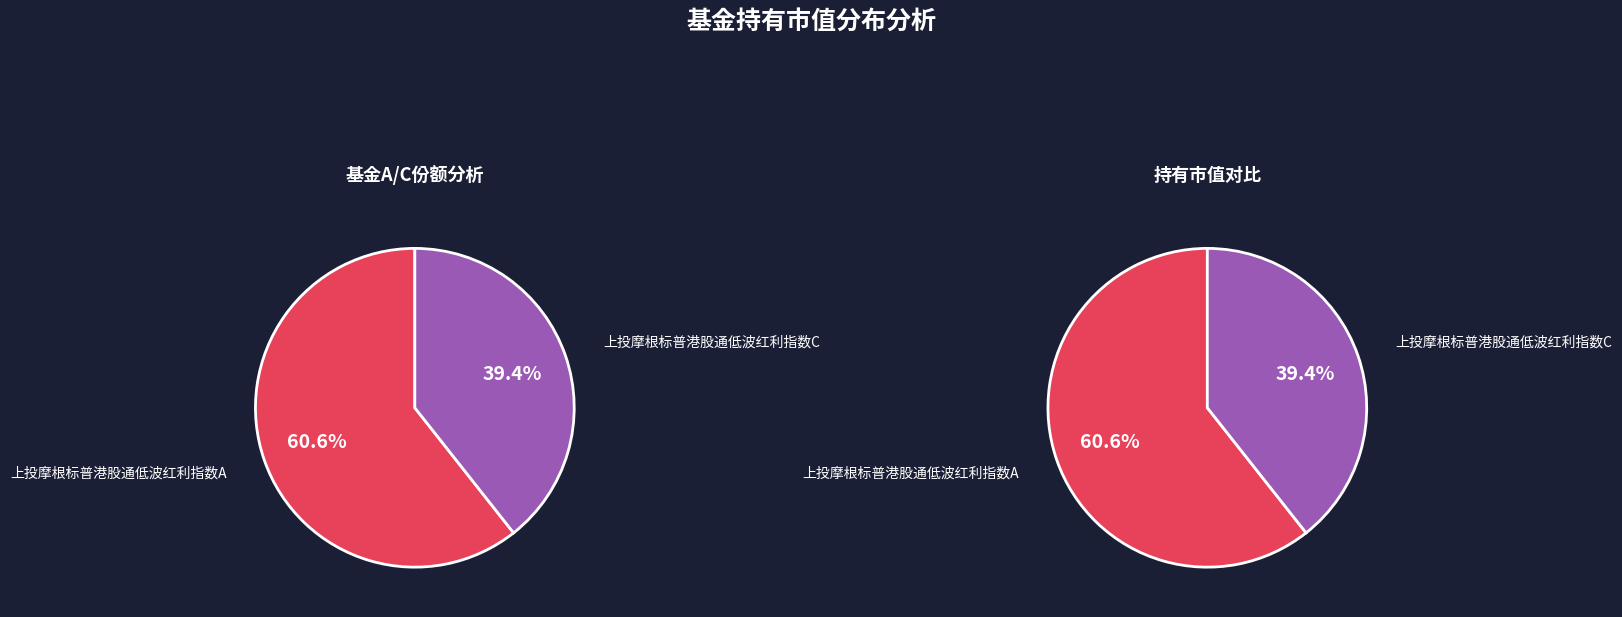

Rank the categories by value from highest to lowest.

上投摩根标普港股通低波红利指数A, 上投摩根标普港股通低波红利指数C